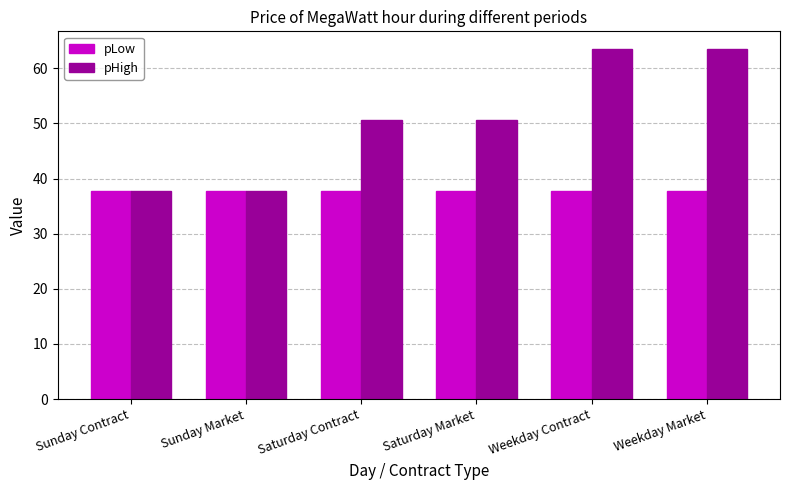

What is the label of the 3rd bar from the right?

Saturday Market